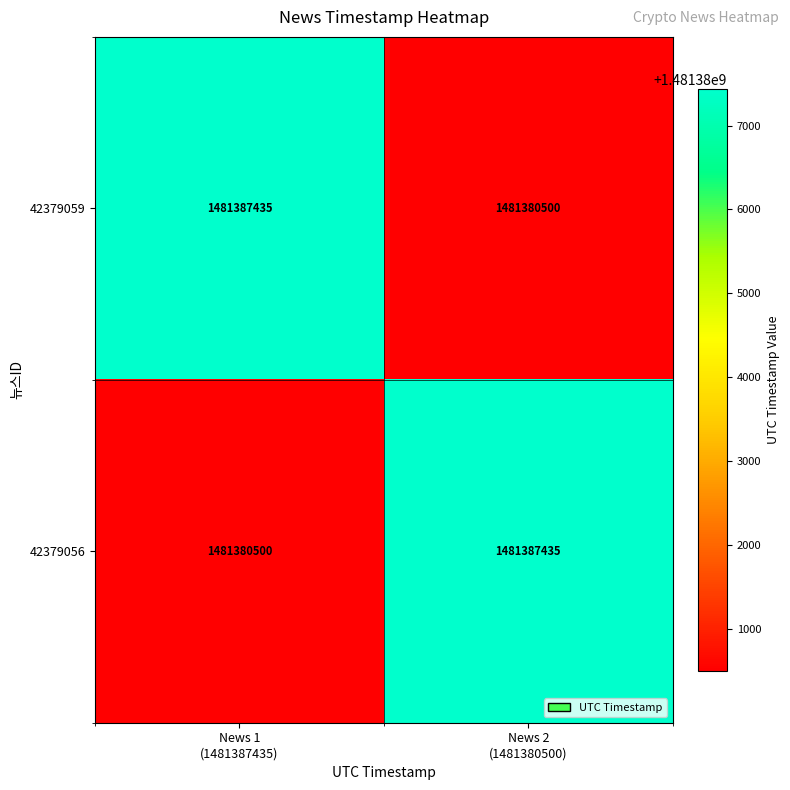

What is the sum of all 42379056 values?

2962767935